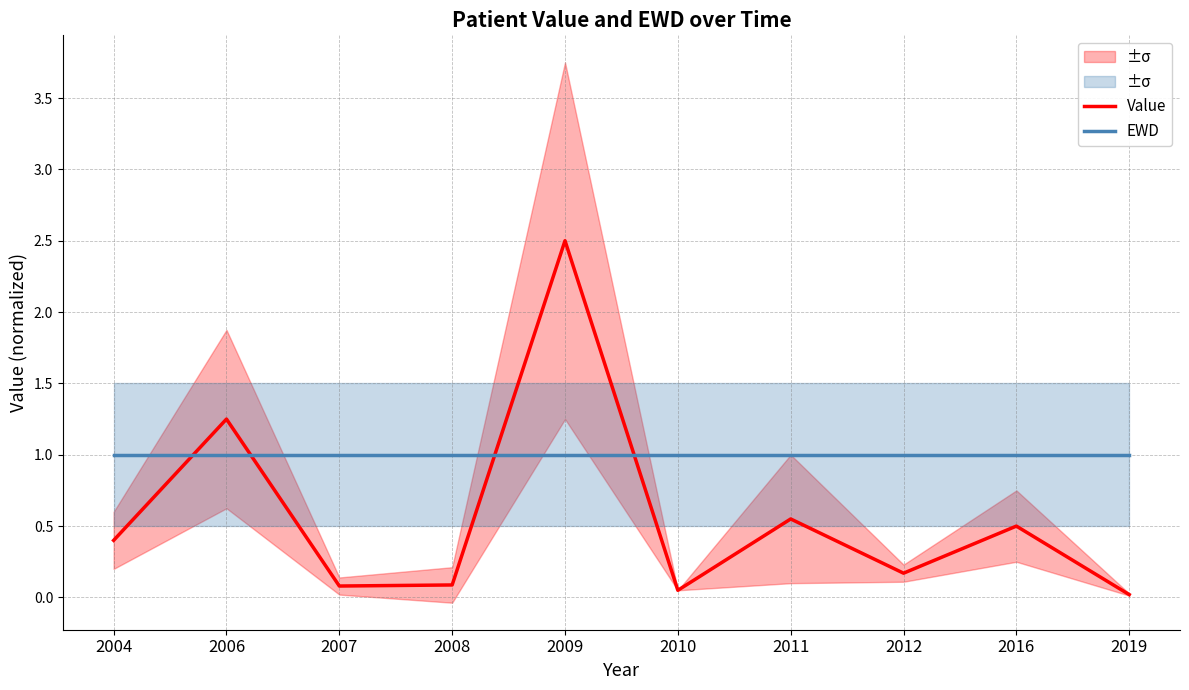

Reading left to right, extract all data points from this chart.

Value: 2004=0.4	2006=1.2	2007=0.1	2008=0.1	2009=2.5	2010=0.1	2011=0.6	2012=0.2	2016=0.5	2019=0.0
EWD: 2004=1.0	2006=1.0	2007=1.0	2008=1.0	2009=1.0	2010=1.0	2011=1.0	2012=1.0	2016=1.0	2019=1.0